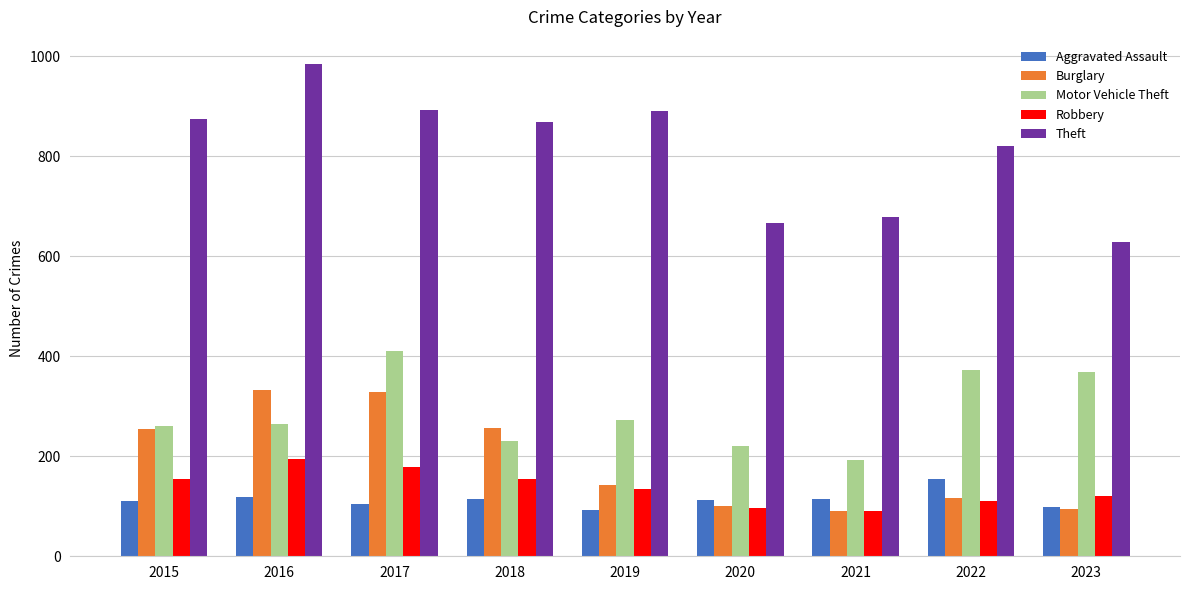

How many distinct data groups are displayed?

5